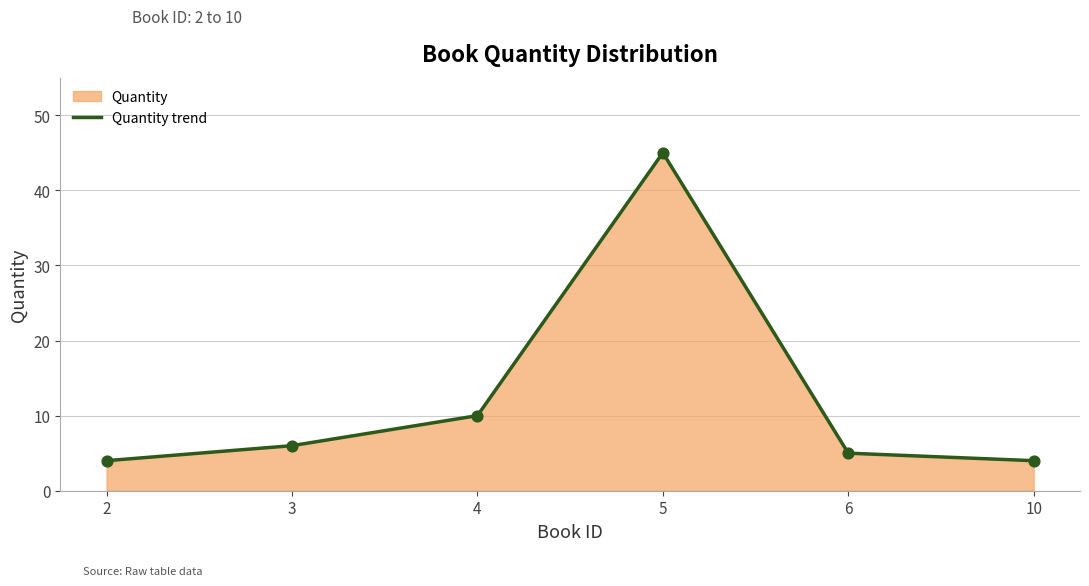

Between 3 and 2, which is larger?

3